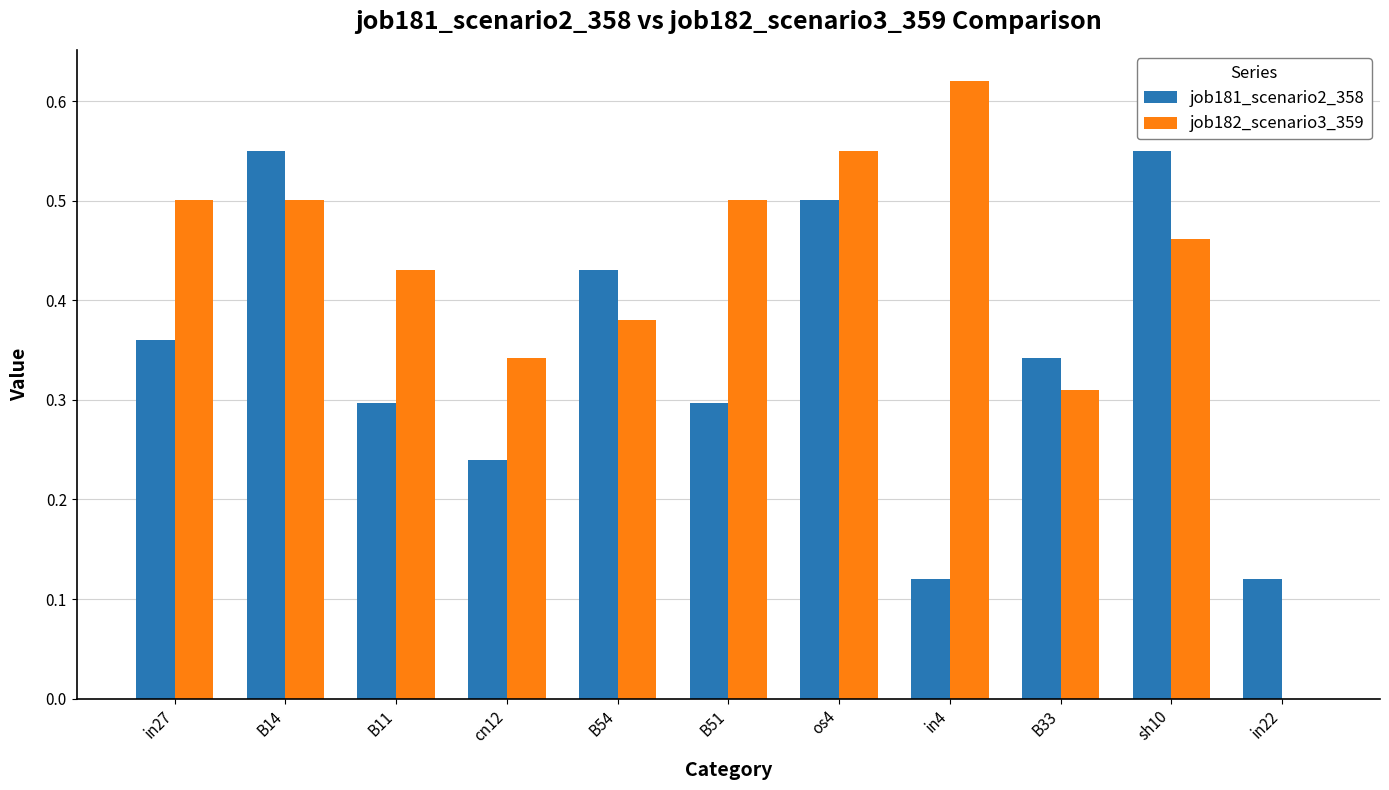

Which label corresponds to the largest value in the chart?

in4